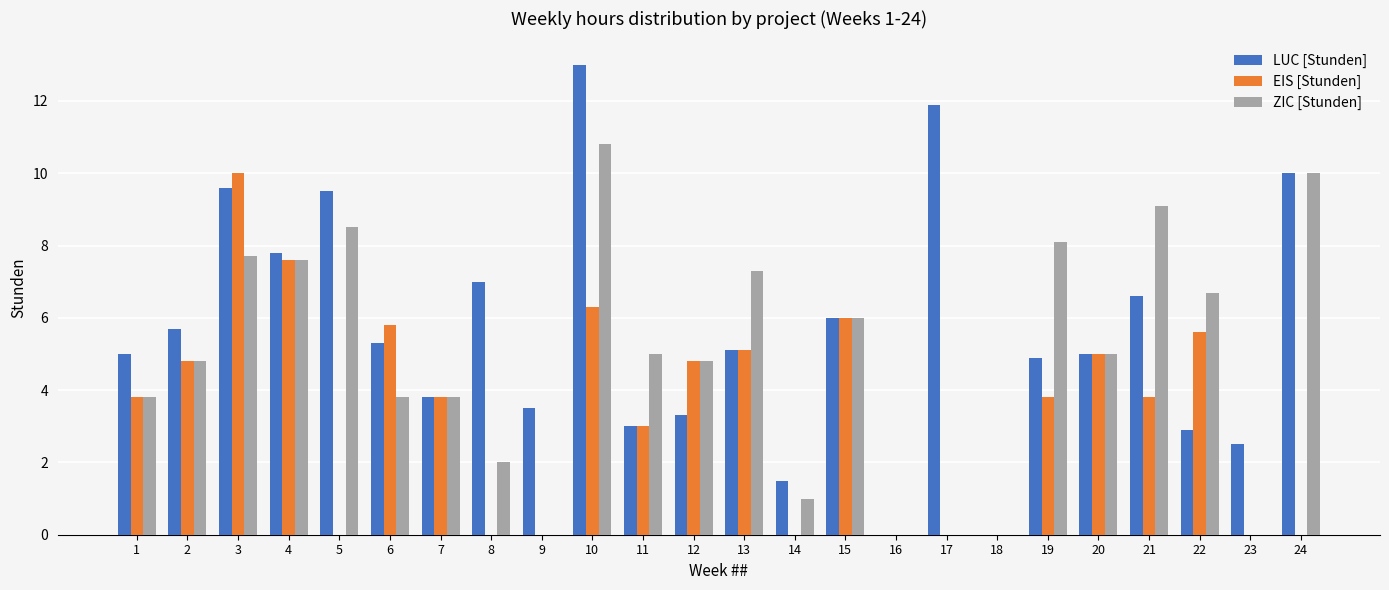

What is the maximum value for LUC [Stunden]?

13.0